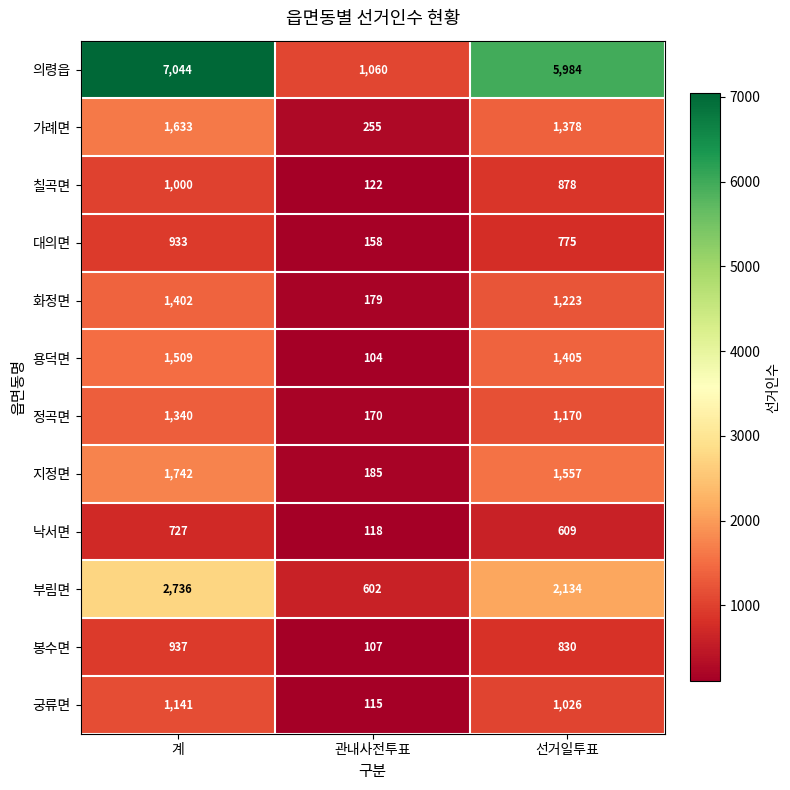

At how many categories does at least one series exceed 5309?

2